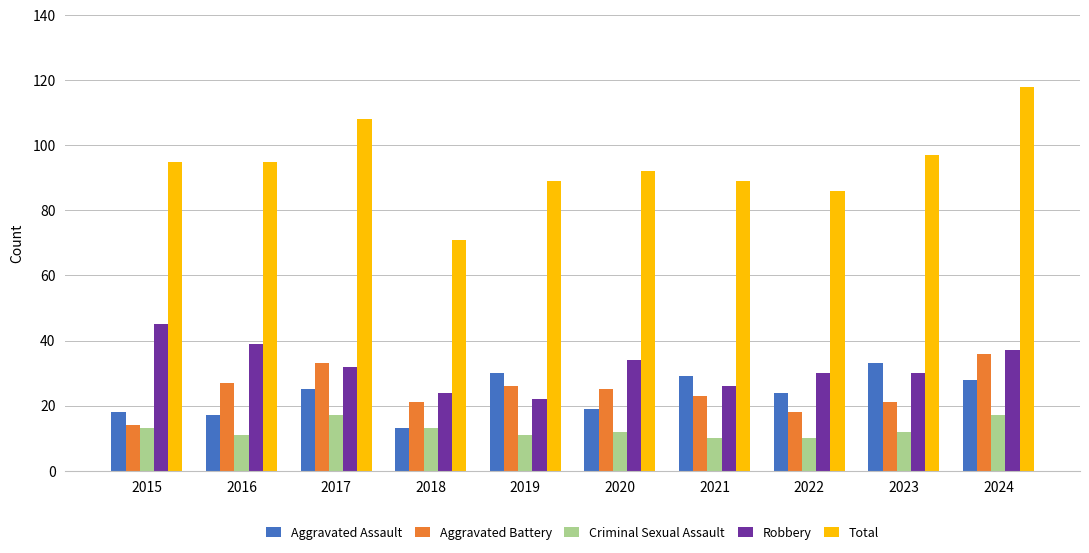

Are the bars grouped side by side (vs. stacked)?

Yes